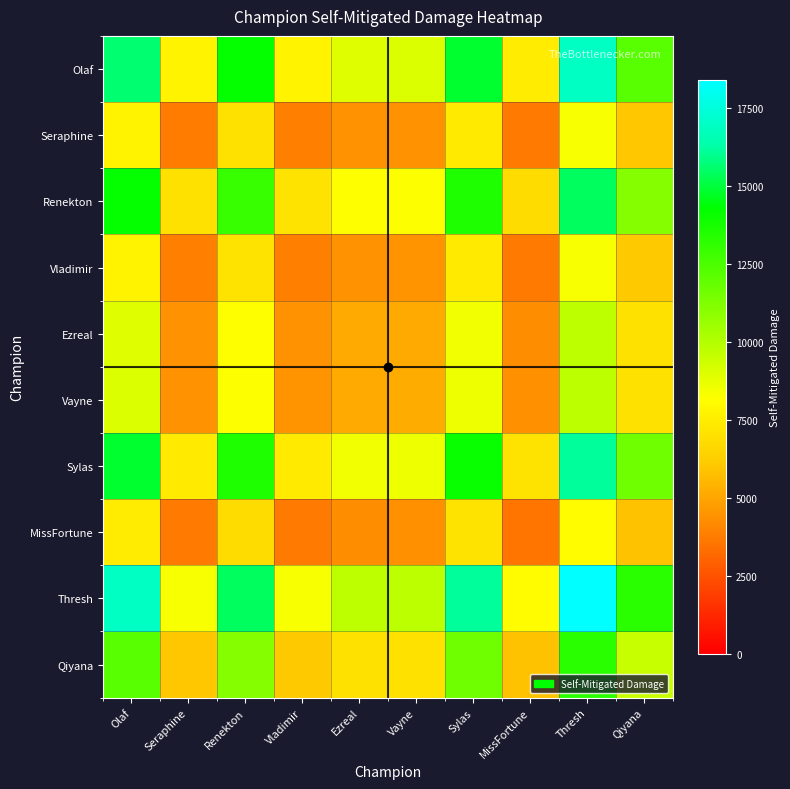

At which category is the sum across all series the highest?

Thresh